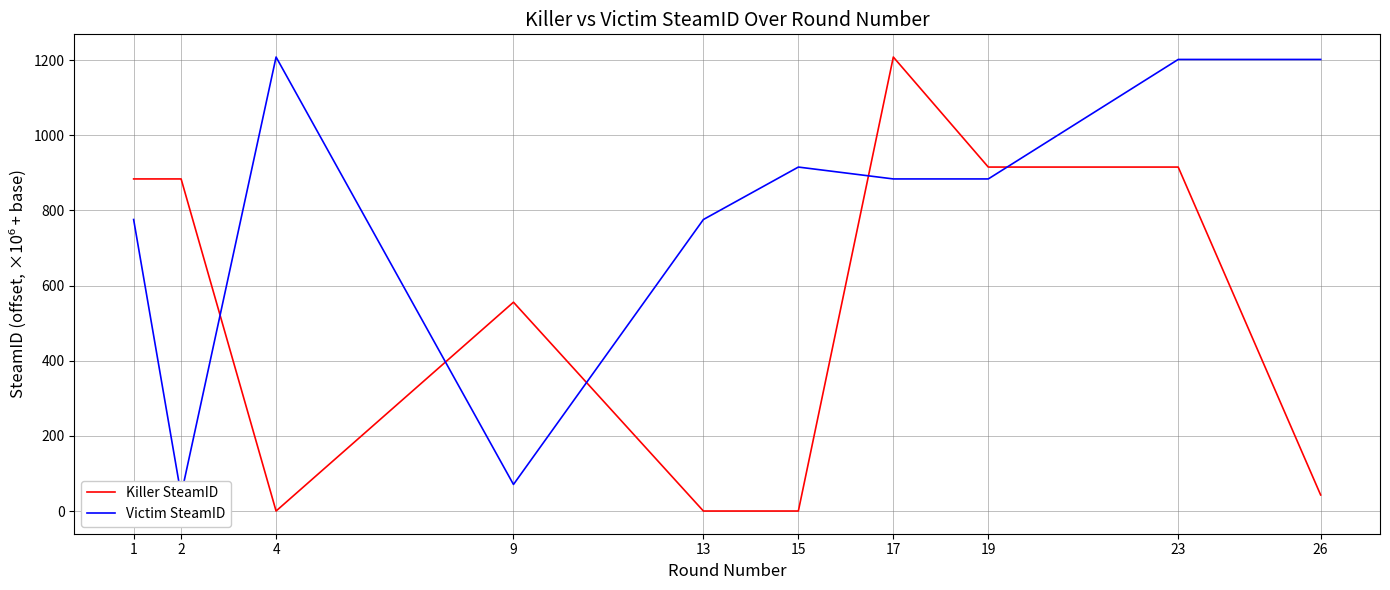

What is the value of the Killer SteamID point at the 1st from the left?

883.9